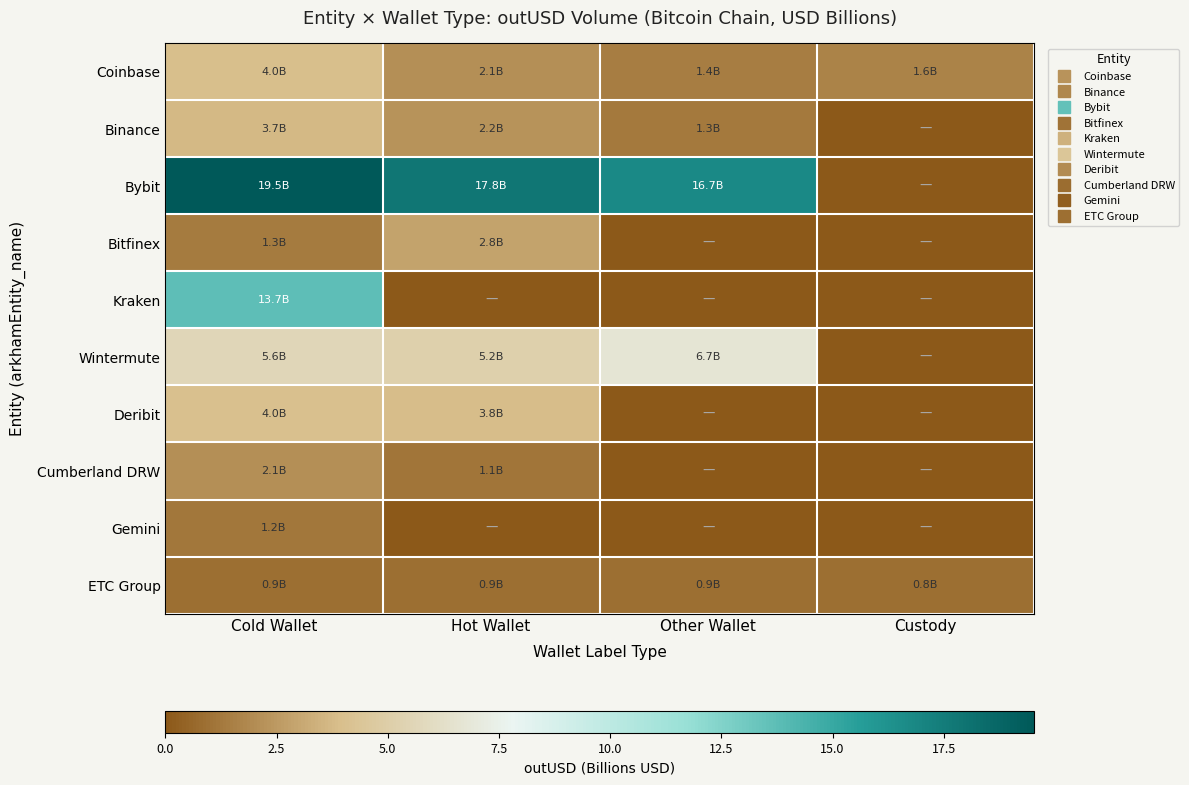

List the series in order of their peak value, highest first.

Bybit, Kraken, Wintermute, Deribit, Coinbase, Binance, Bitfinex, Cumberland DRW, Gemini, ETC Group